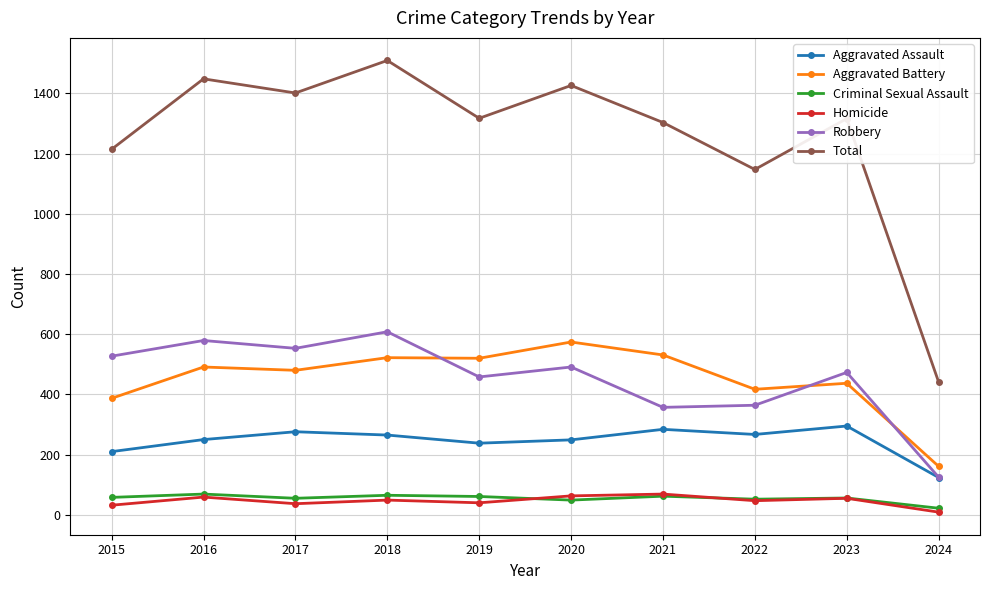

How many lines are shown in the chart?

6